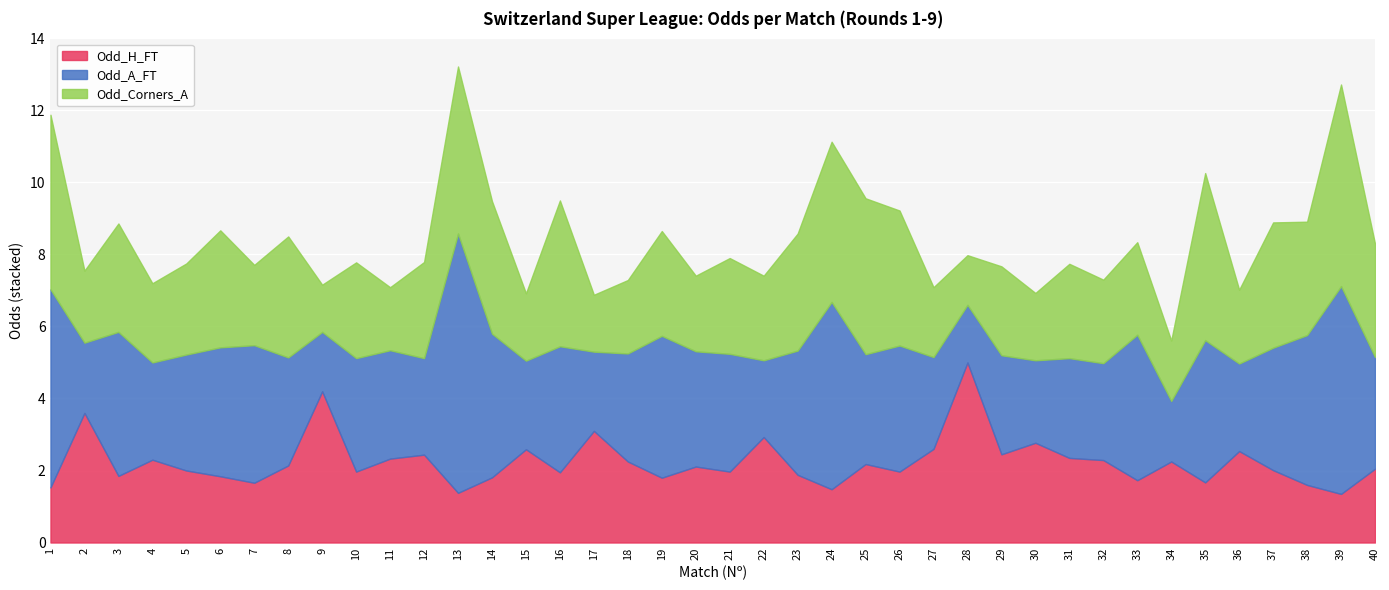

Read the Odd_H_FT value at 8.

2.1